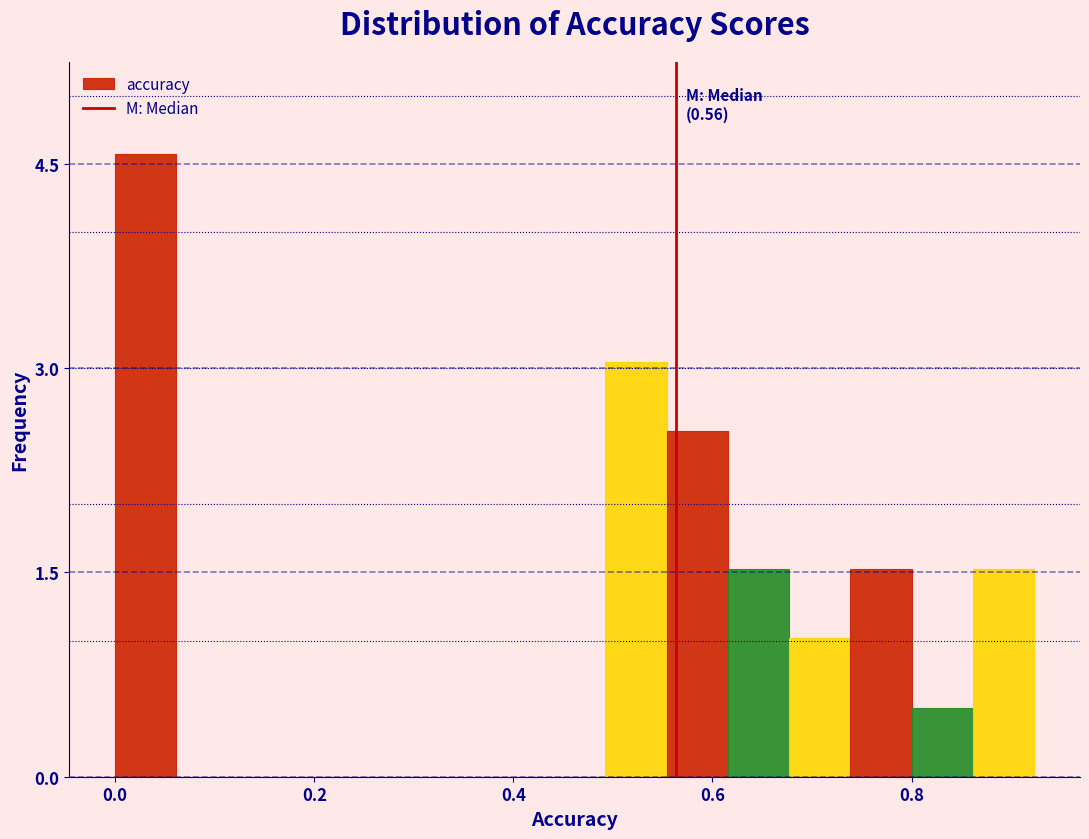

Around what value on the x-axis is the tallest bar? Give the approximate position of its centre, as read against the axis.

0.04